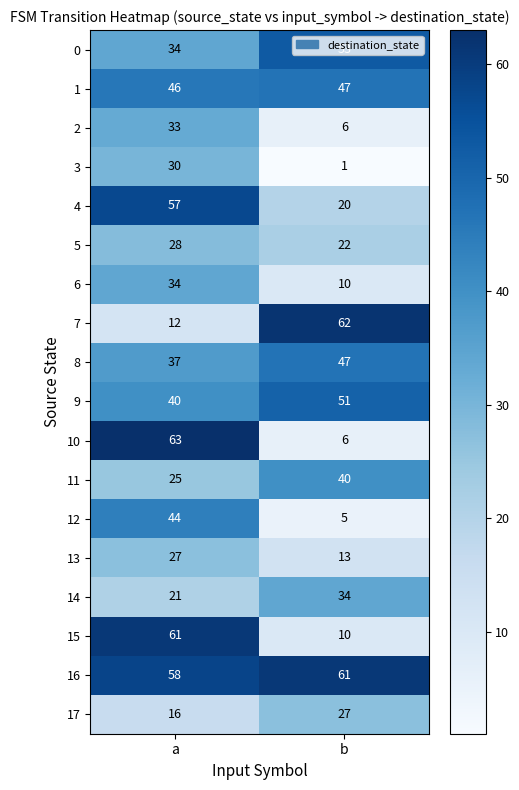

Where is 2 nearest to the value 19?

b